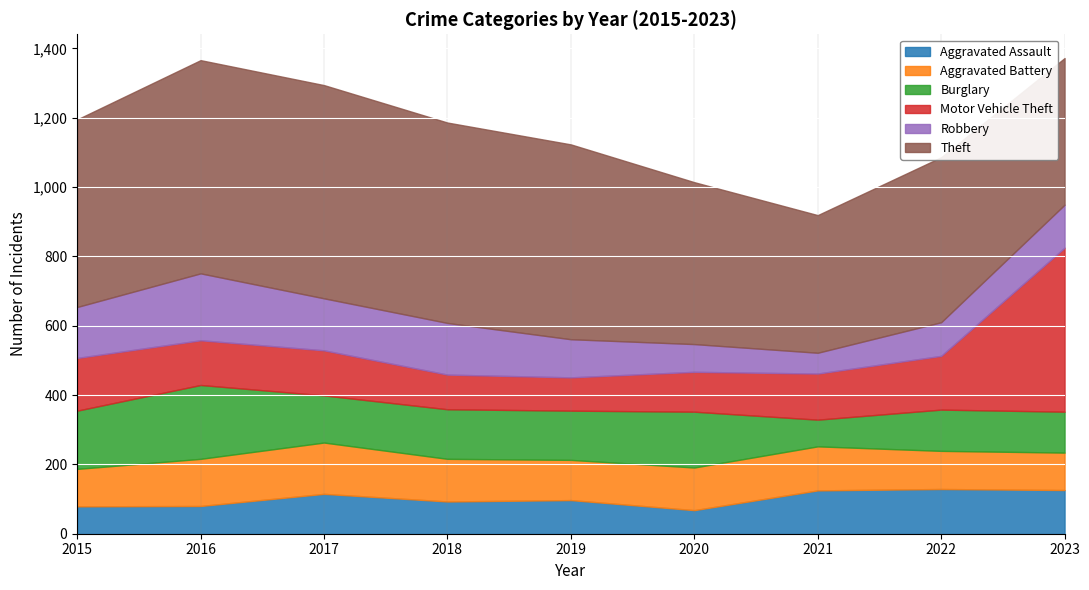

True or false: Motor Vehicle Theft has more than 2 points higher than both neighbors.

False